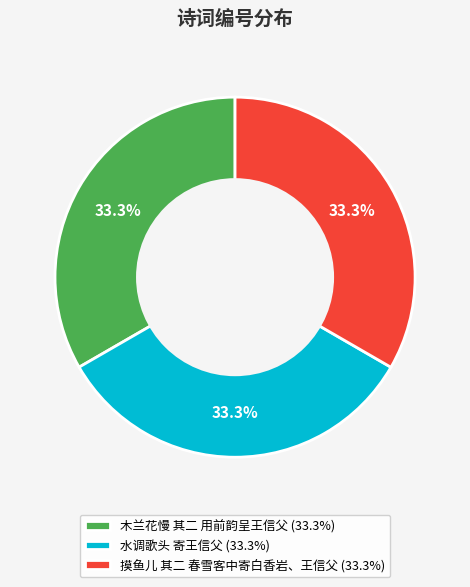

What is the ratio of the value at 摸鱼儿 其二 春雪客中寄白香岩、王信父 (33.3%) to the value at 水调歌头 寄王信父 (33.3%)?

1.0